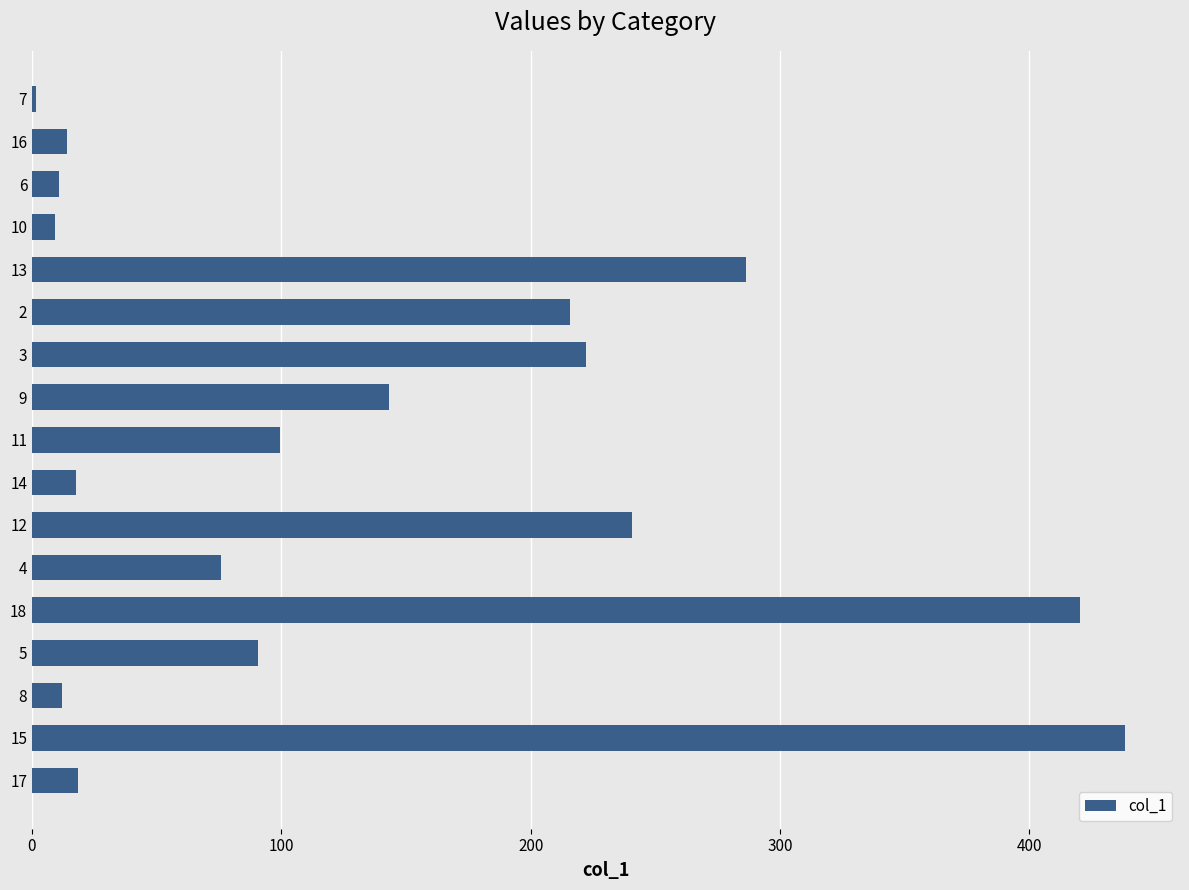

How many bars are there in total?

17